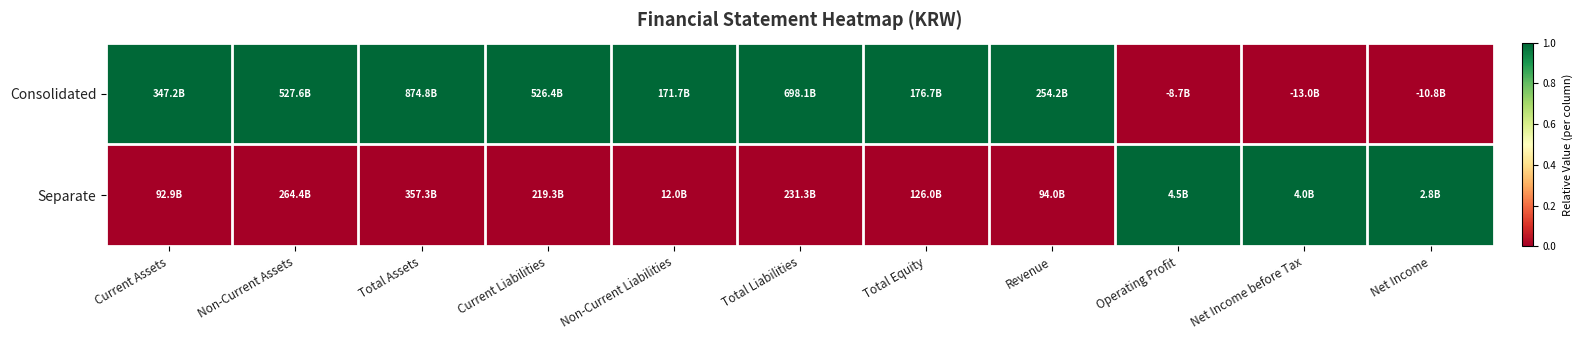

Reading left to right, what are all the values shown in this chart?

Consolidated: Current Assets=1	Non-Current Assets=1	Total Assets=1	Current Liabilities=1	Non-Current Liabilities=1	Total Liabilities=1	Total Equity=1	Revenue=1	Operating Profit=0	Net Income before Tax=0	Net Income=0
Separate: Current Assets=0	Non-Current Assets=0	Total Assets=0	Current Liabilities=0	Non-Current Liabilities=0	Total Liabilities=0	Total Equity=0	Revenue=0	Operating Profit=1	Net Income before Tax=1	Net Income=1